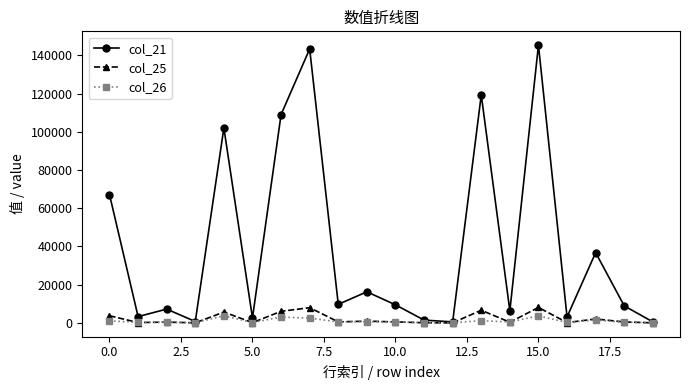

At how many categories does at least one series exceed 86285?

5